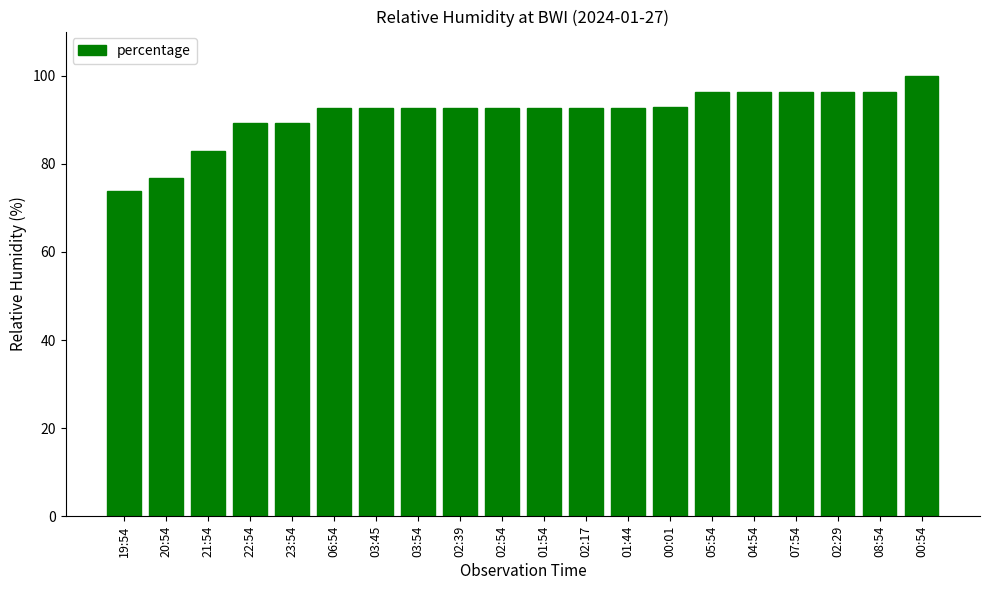

What value does the data have at 22:54?

89.2